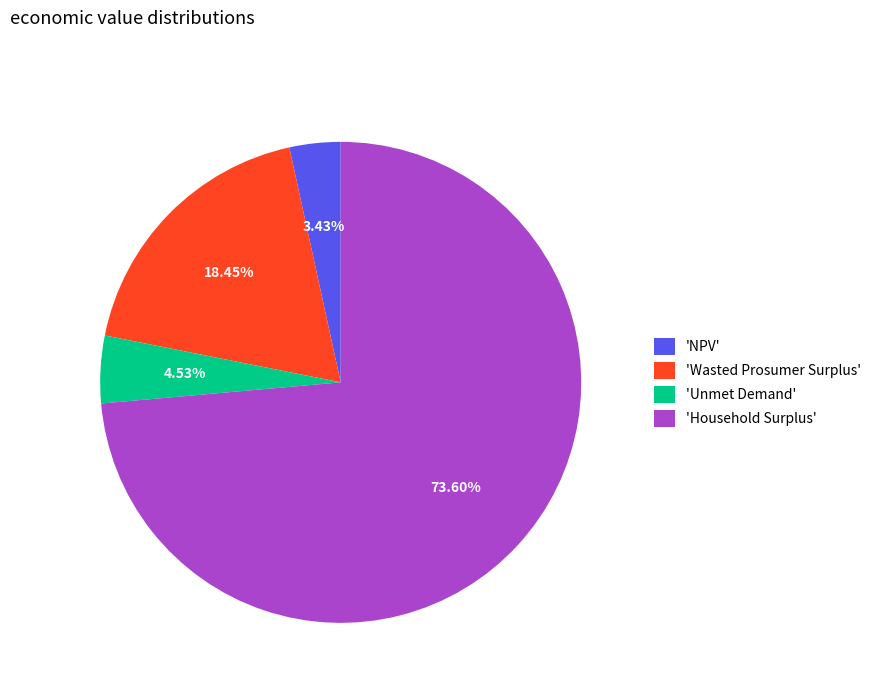

Do 'Household Surplus' and 'NPV' together represent more than half of the pie?

Yes